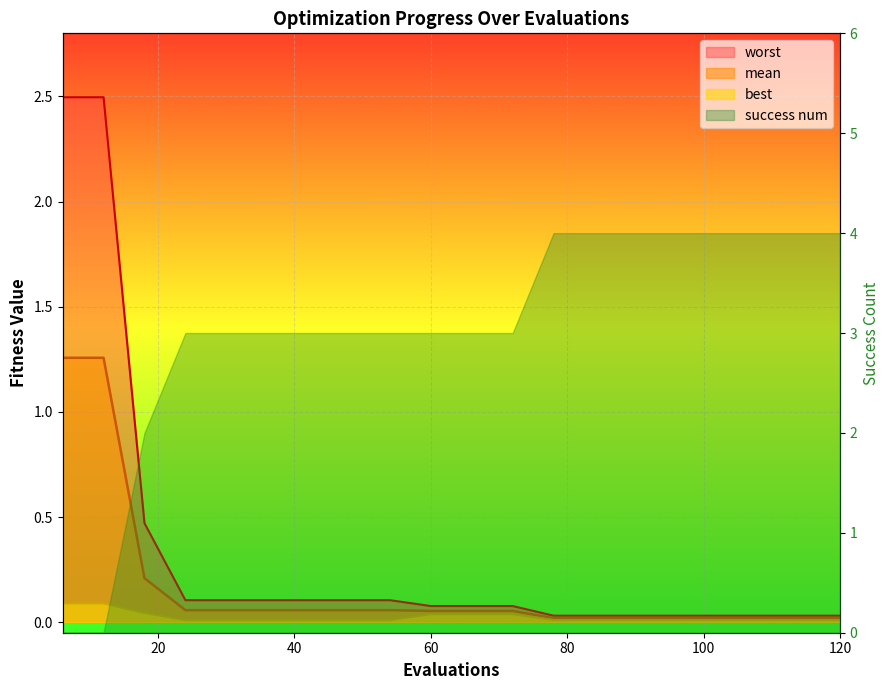

What is the value of the mean point at the 8th from the left?

0.1